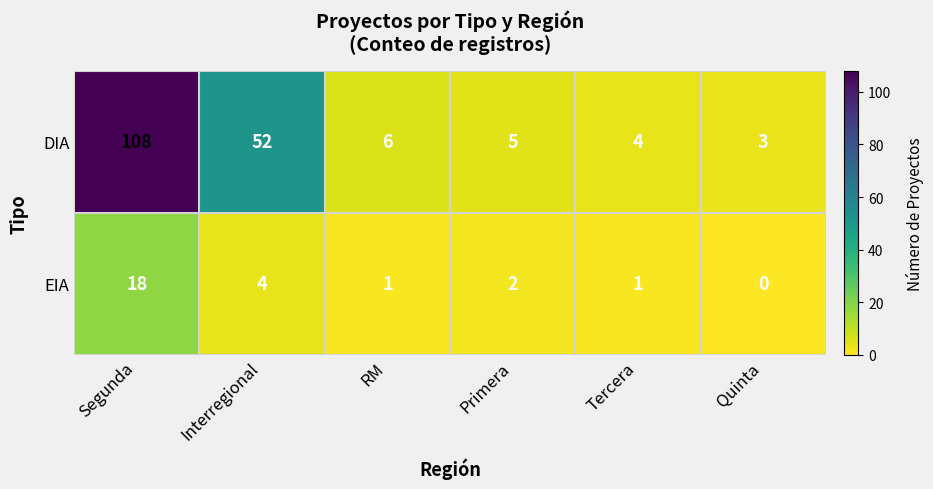

Reading right to left, extract all data points from this chart.

DIA: Quinta=3	Tercera=4	Primera=5	RM=6	Interregional=52	Segunda=108
EIA: Quinta=0	Tercera=1	Primera=2	RM=1	Interregional=4	Segunda=18